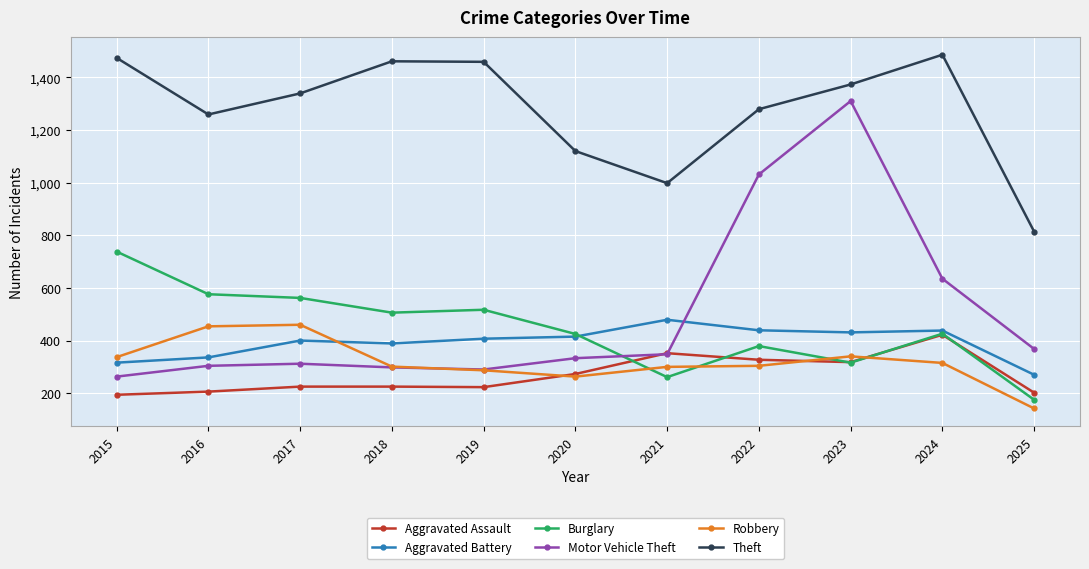

What is the approximate value of Robbery at 2016?

454